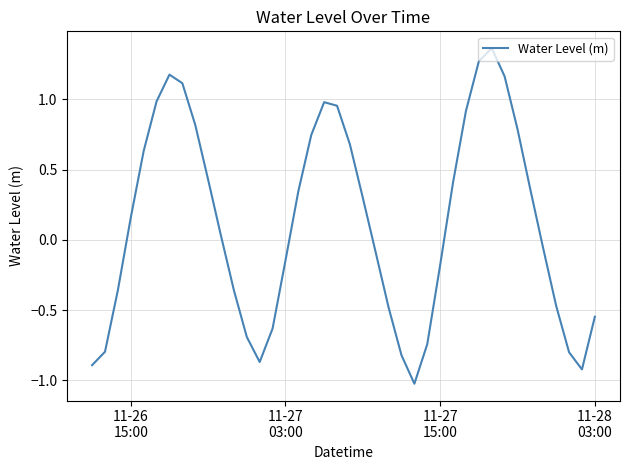

What is the difference between the maximum and minimum values?

2.4